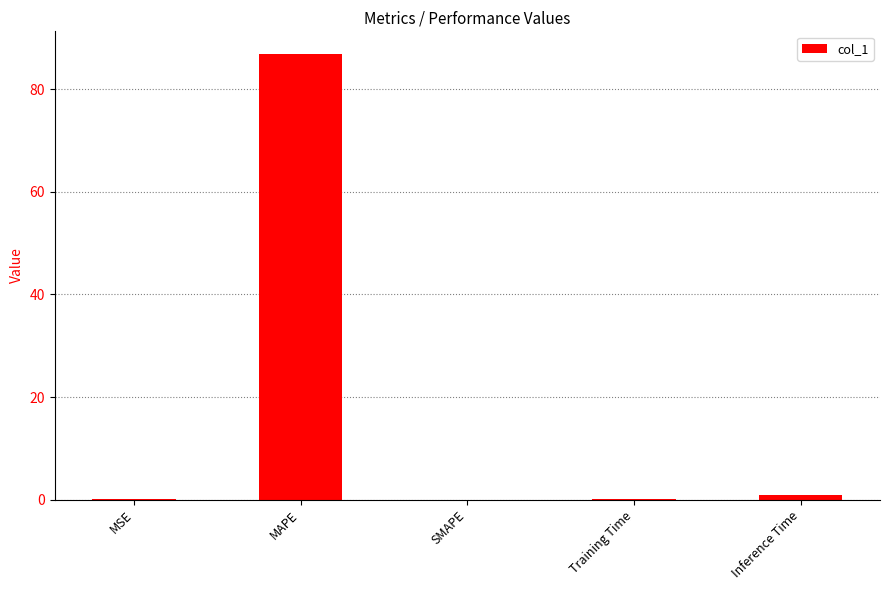

The value at MSE is 0.0. True or false?

True